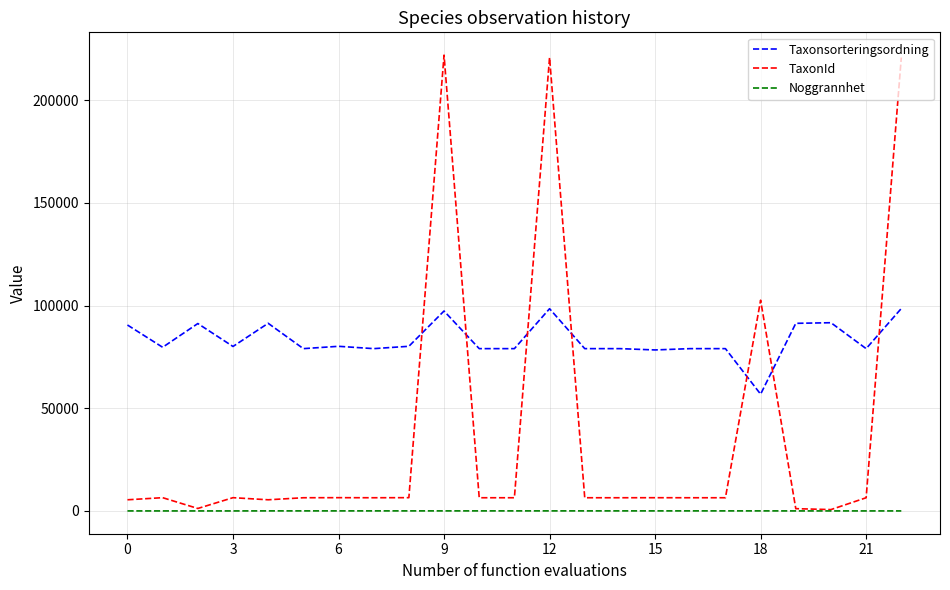

What is the maximum value for Taxonsorteringsordning?

98571